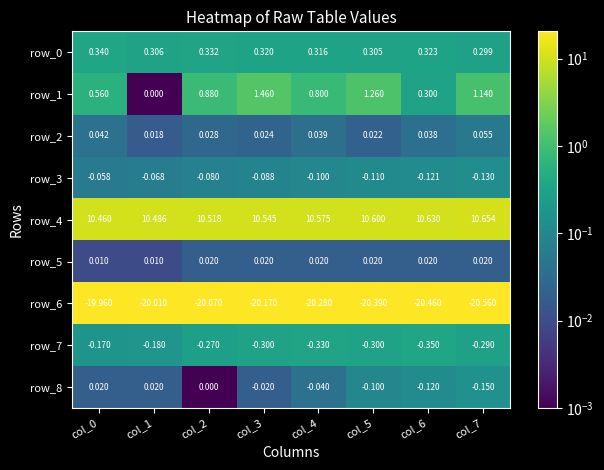

Is the value of row_1 at col_4 greater than the value of row_2 at col_2?

Yes